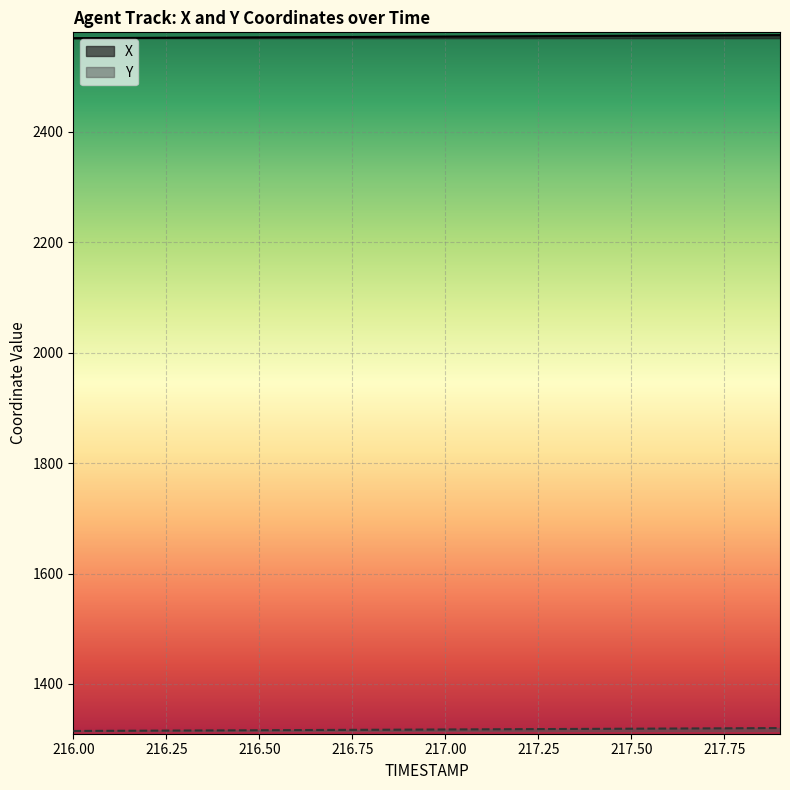

What is the difference between the X values at 216.3 and 216.6?

0.9